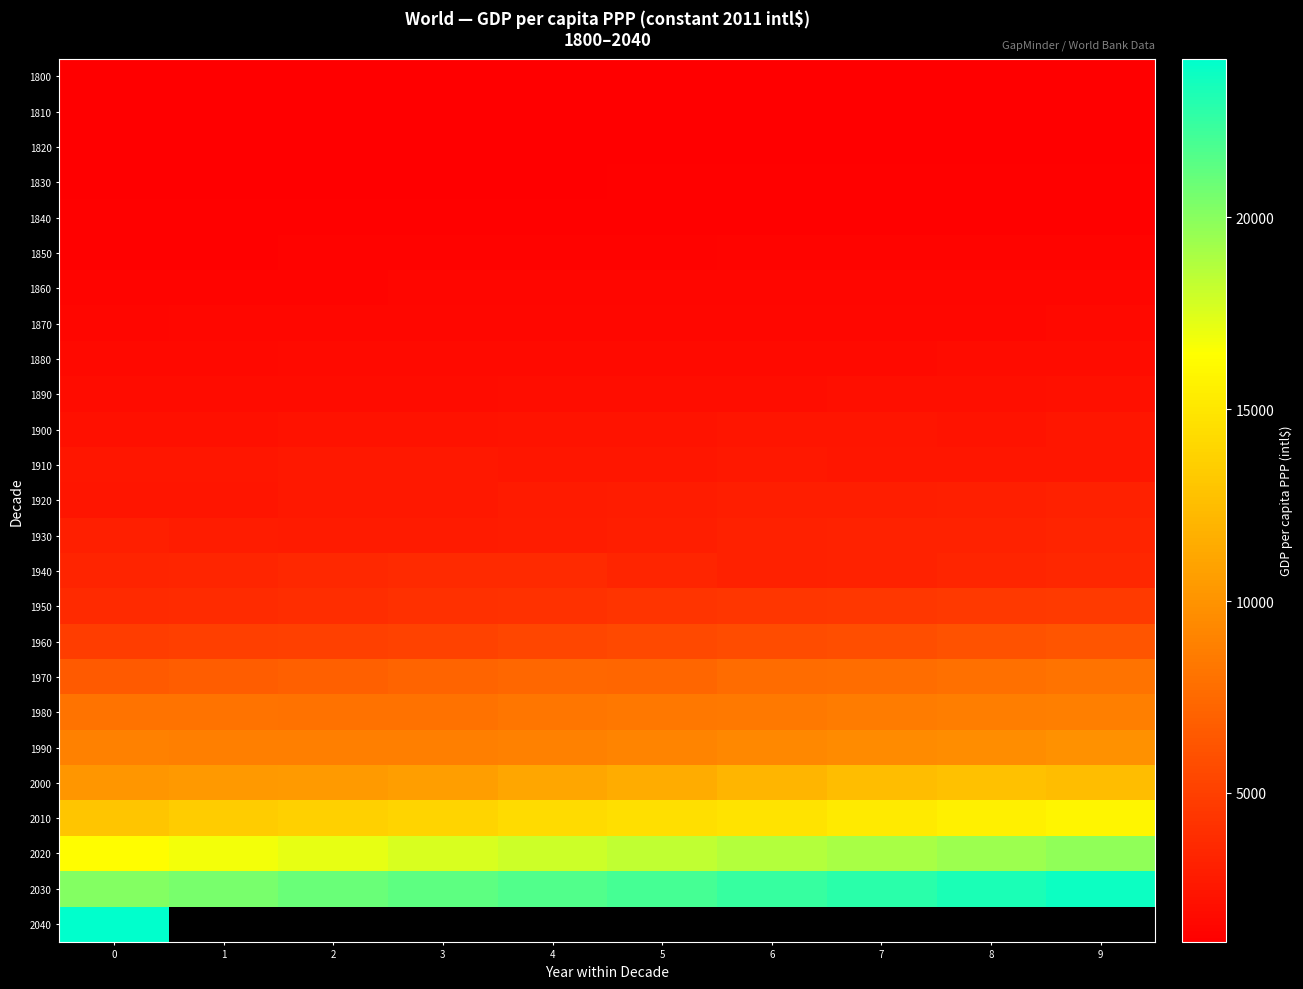

Which series has the largest total across all categories?

2030